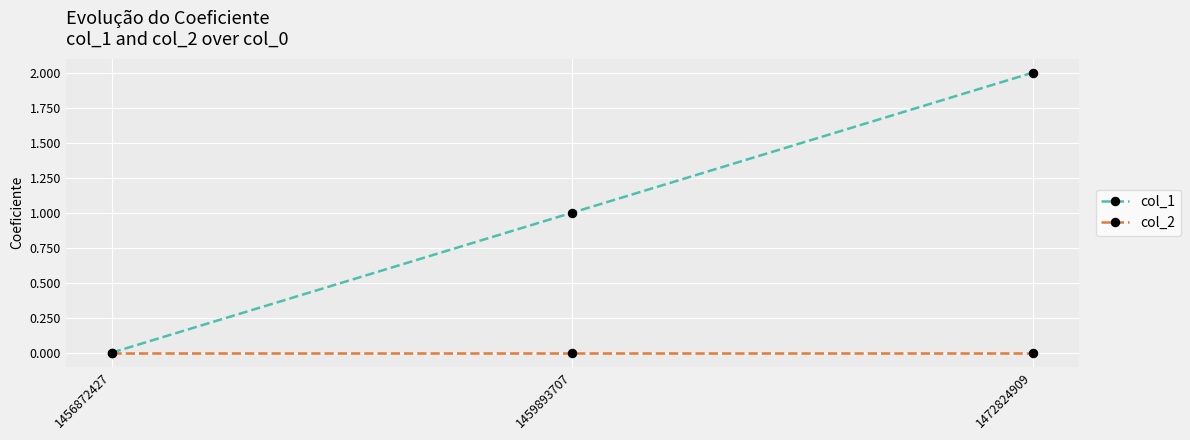

Which series has the largest total across all categories?

col_1